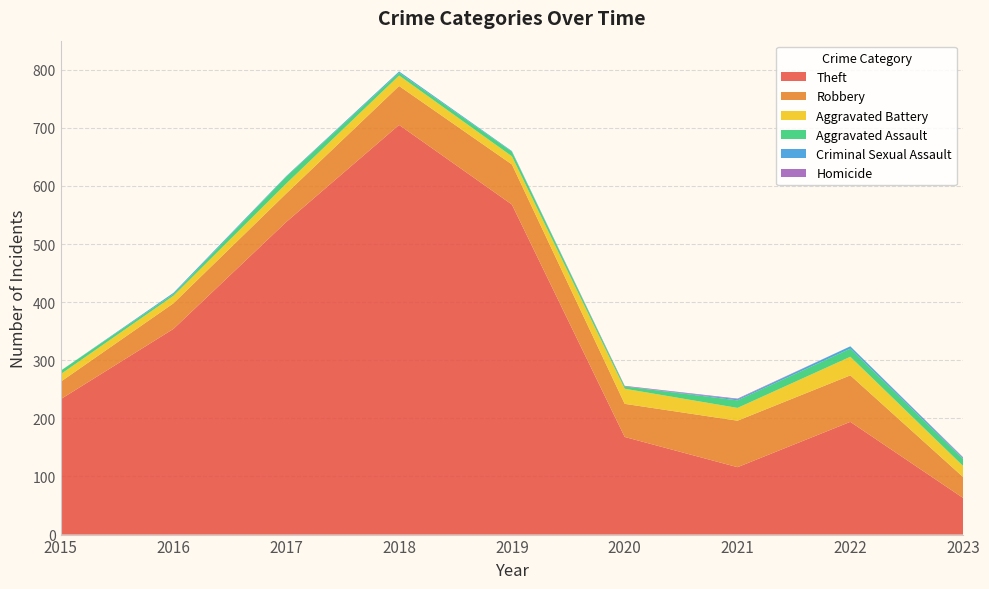

Reading right to left, extract all data points from this chart.

Theft: 63	194	116	168	568	705	538	354	233
Robbery: 36	80	80	57	69	67	49	44	30
Aggravated Battery: 19	32	22	26	14	18	17	13	13
Aggravated Assault: 12	14	13	4	8	5	12	3	6
Criminal Sexual Assault: 2	4	2	0	1	2	1	2	0
Homicide: 1	0	1	1	0	0	0	0	0